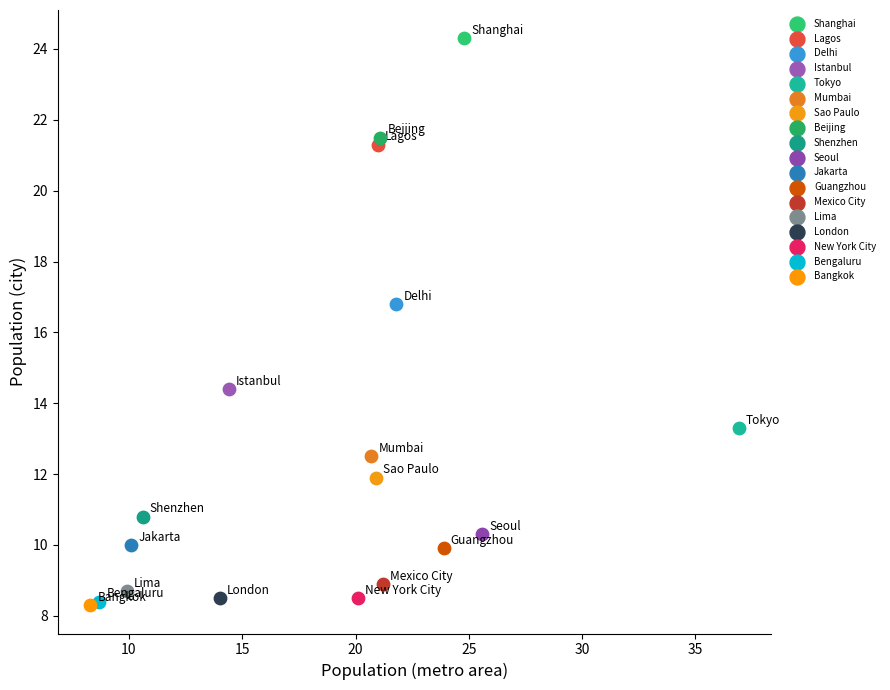

Which series contains the highest Y value?

Shanghai